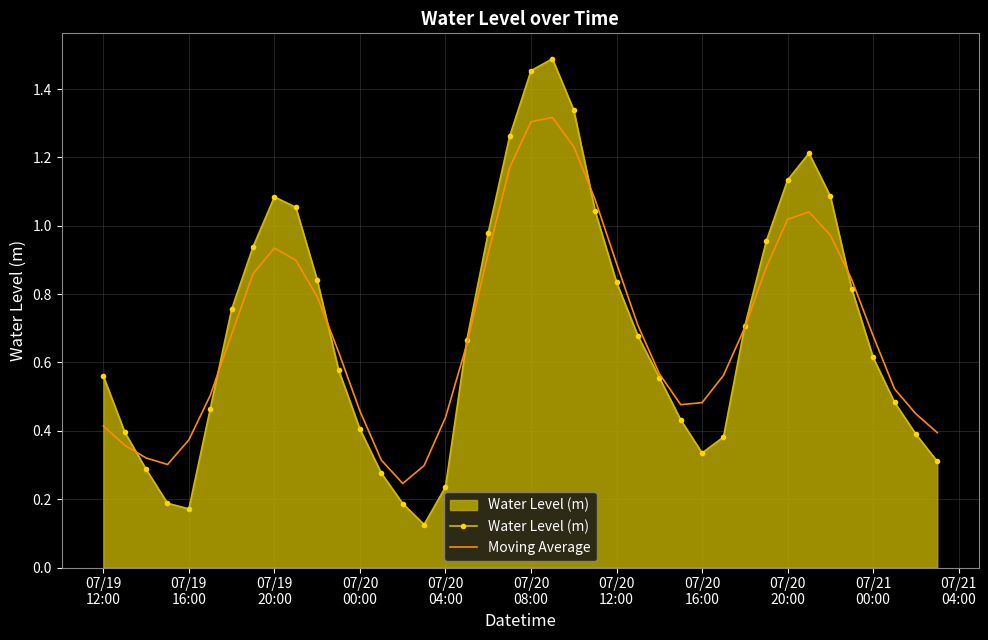

Rank the series by their maximum value, from lowest to highest.

Moving Average, Water Level (m)